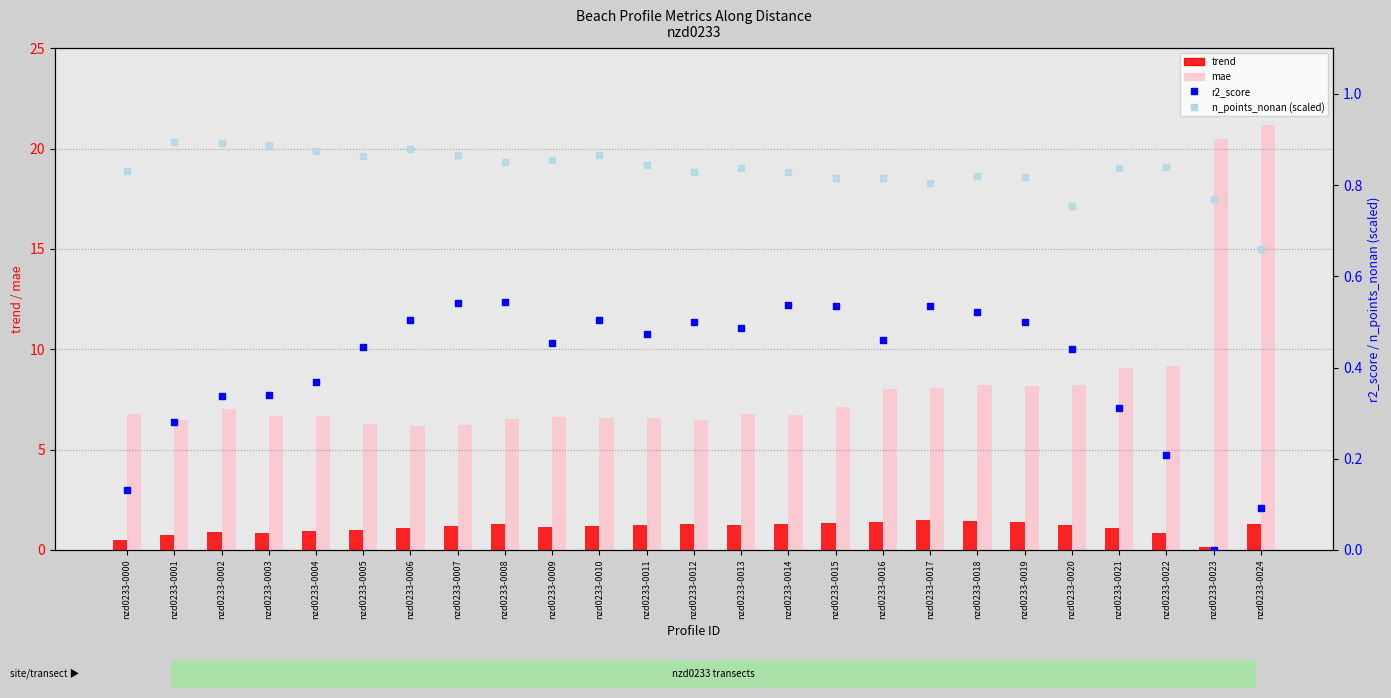

What is the total value across all series at nzd0233-0013?

9.3